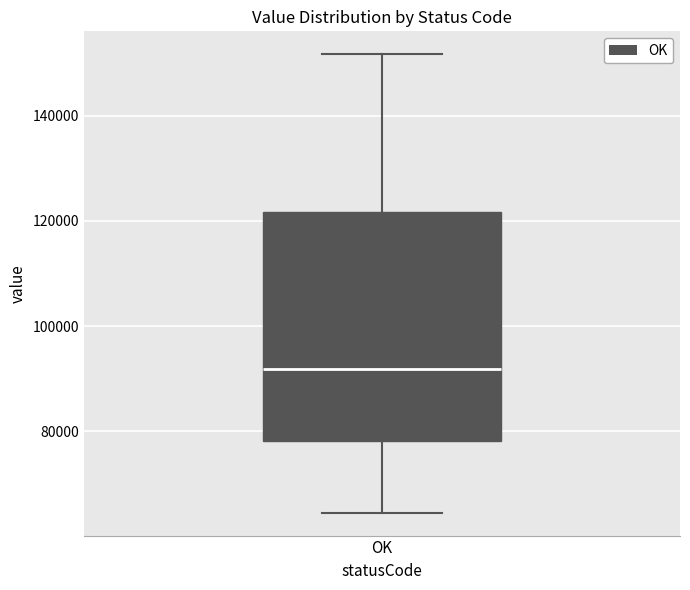

Transcribe this box plot: give where the median line is, the range the box spans, and where the two whiskers end, as read against the y-axis. The values are not printed on the chart, so give them approximately, as read against the axis.

median 92000, box 78000 to 122000, whiskers 64000 to 152000